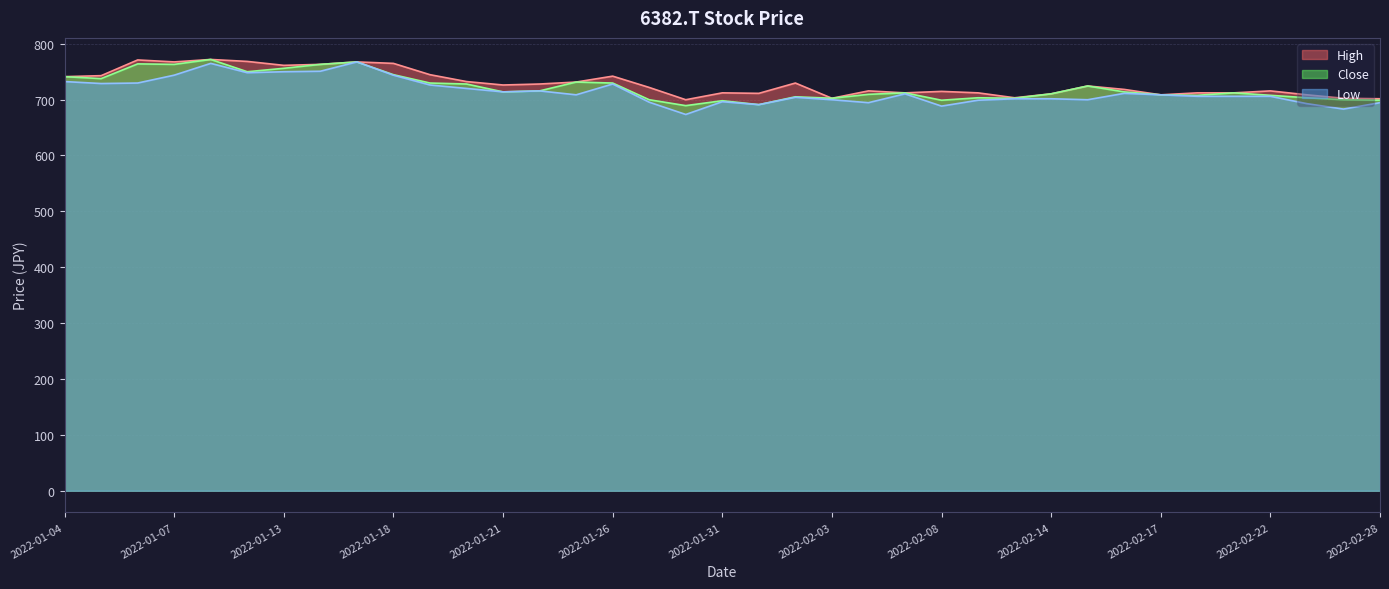

At which label does Low first exceed 708?

2022-01-04